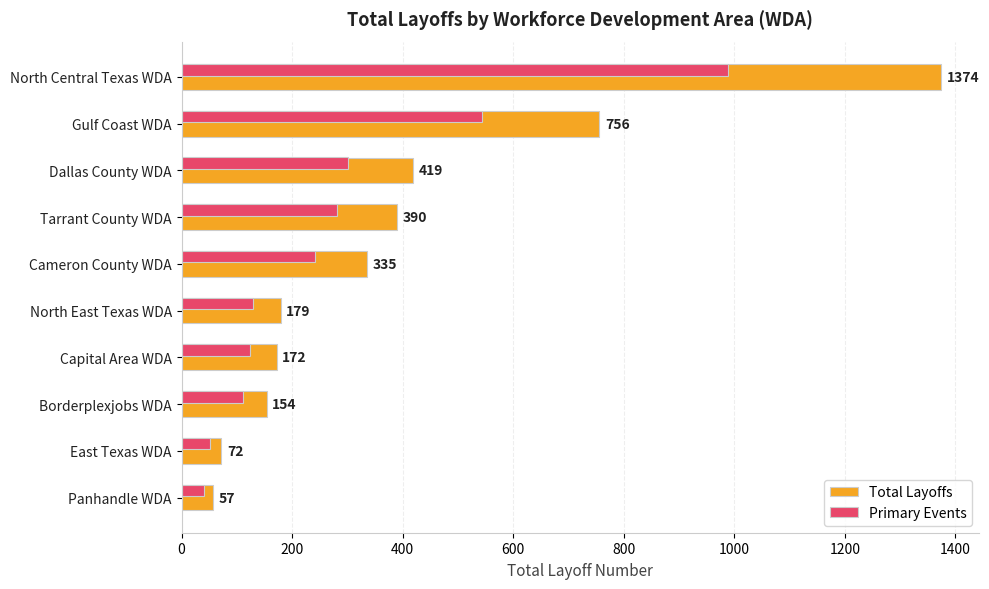

The Primary Events series shows 123.8 at Capital Area WDA. True or false?

True